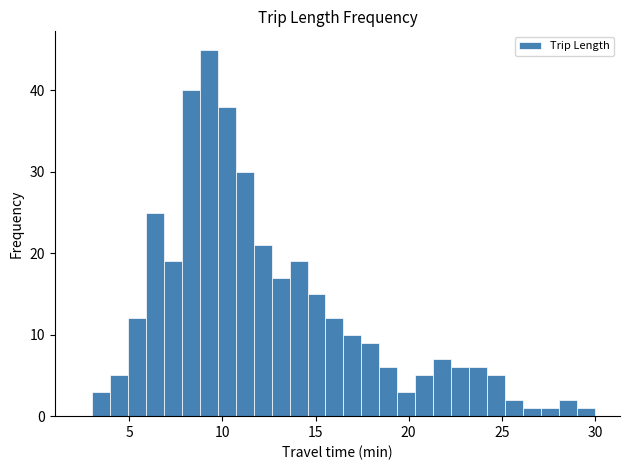

Read against the x-axis, roughly where is the centre of the tallest bar?

9.5